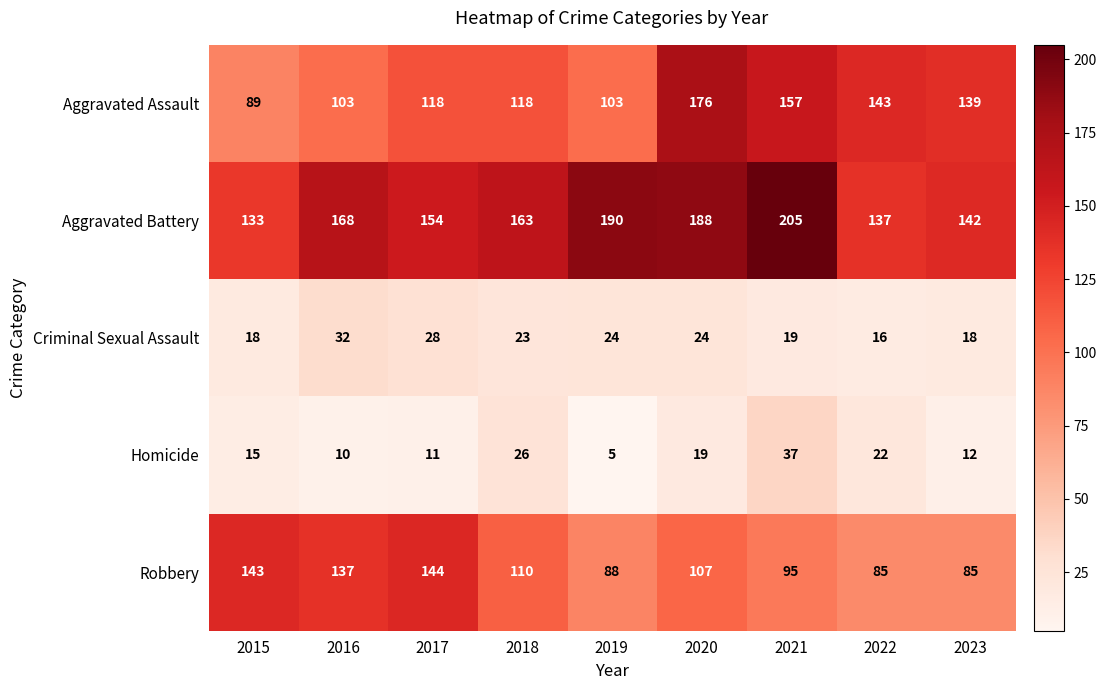

At which category does the chart reach its peak across all series?

2021